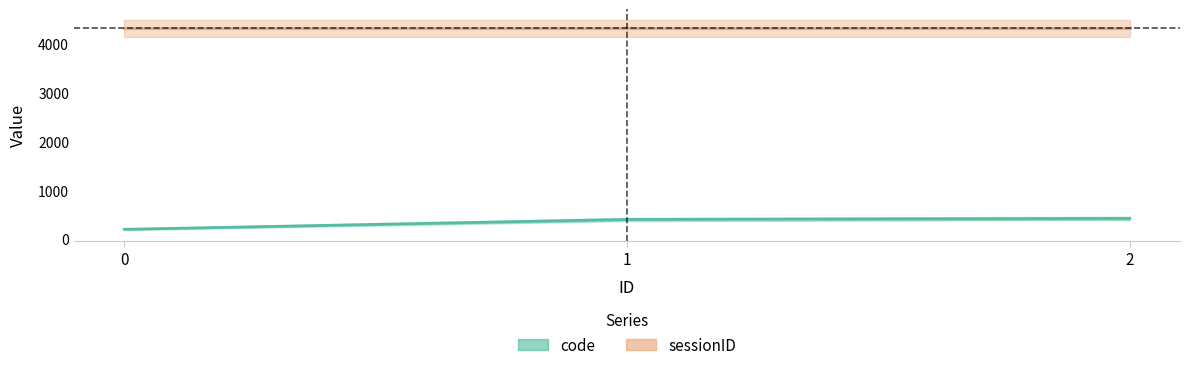

Which category has the highest value across all series?

2